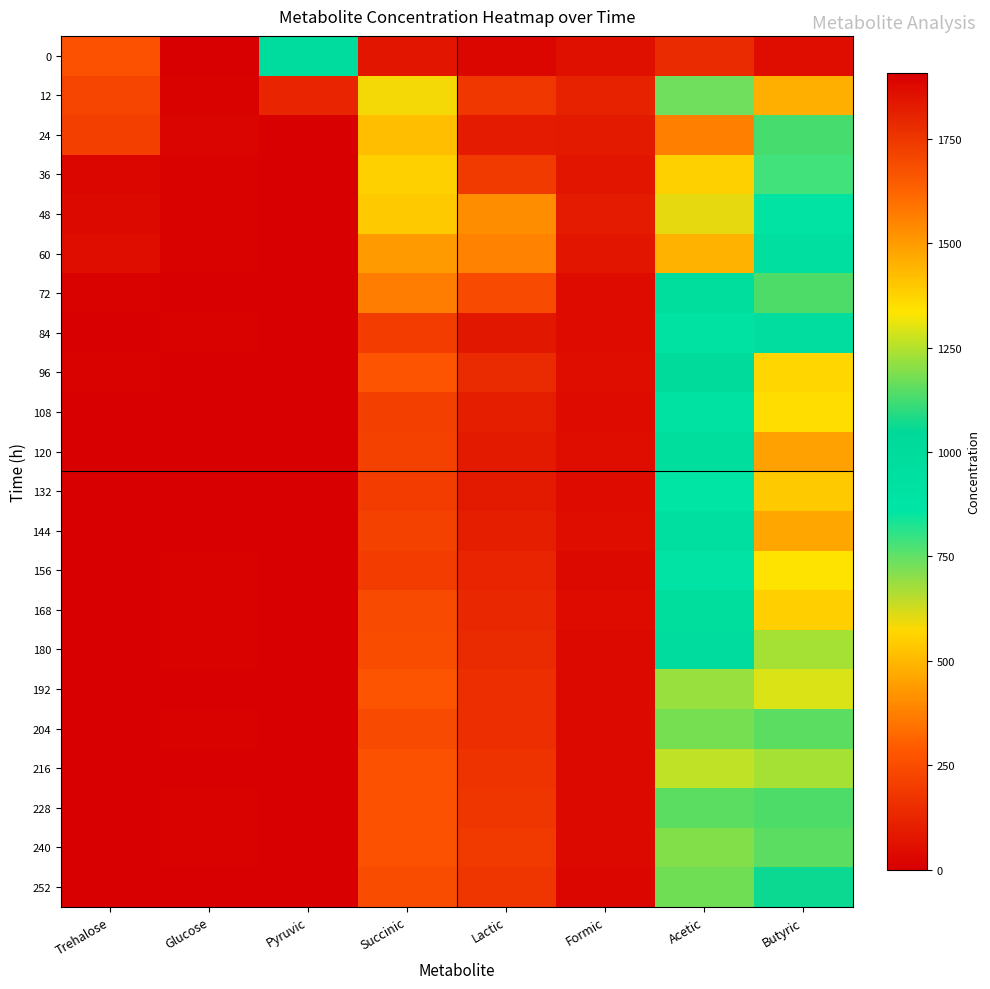

What is the maximum value shown in the chart?

1907.5